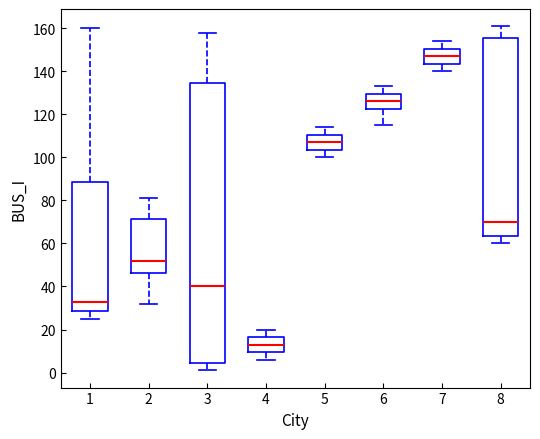

Reading left to right, transcribe this box plot: for each box, give where its median line is, the range the box spans, and where its two whiskers end, as read against the y-axis. The values are not printed on the chart, so give them approximately, as read against the axis.

1: median 34, box 28 to 88, whiskers 26 to 160
2: median 52, box 46 to 72, whiskers 32 to 82
3: median 40, box 4 to 134, whiskers 2 to 158
4: median 14, box 10 to 16, whiskers 6 to 20
5: median 108, box 104 to 110, whiskers 100 to 114
6: median 126, box 122 to 130, whiskers 116 to 134
7: median 148, box 144 to 150, whiskers 140 to 154
8: median 70, box 64 to 156, whiskers 60 to 162